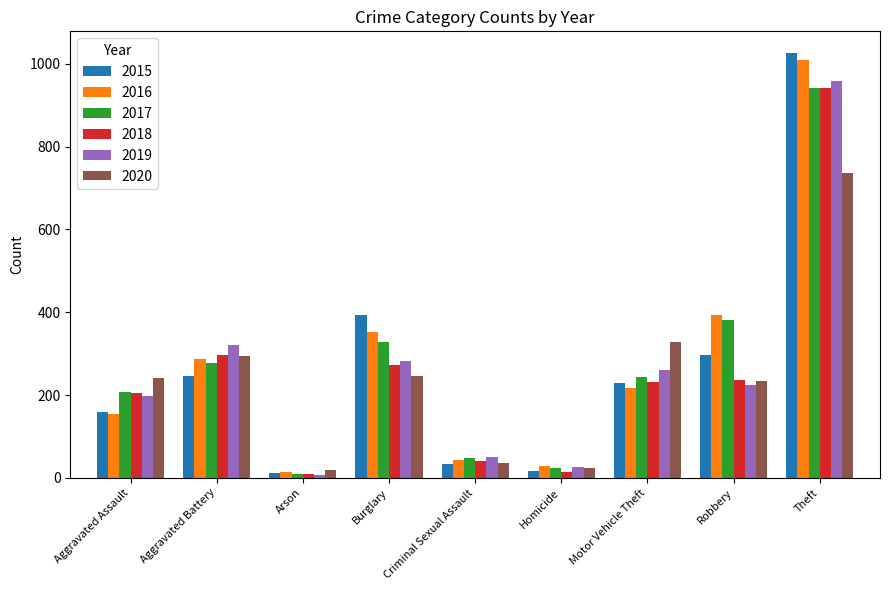

What is the maximum value for 2018?

941